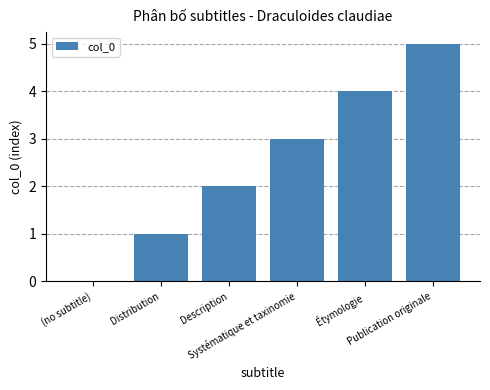

Where is the data nearest to the value 2?

Description